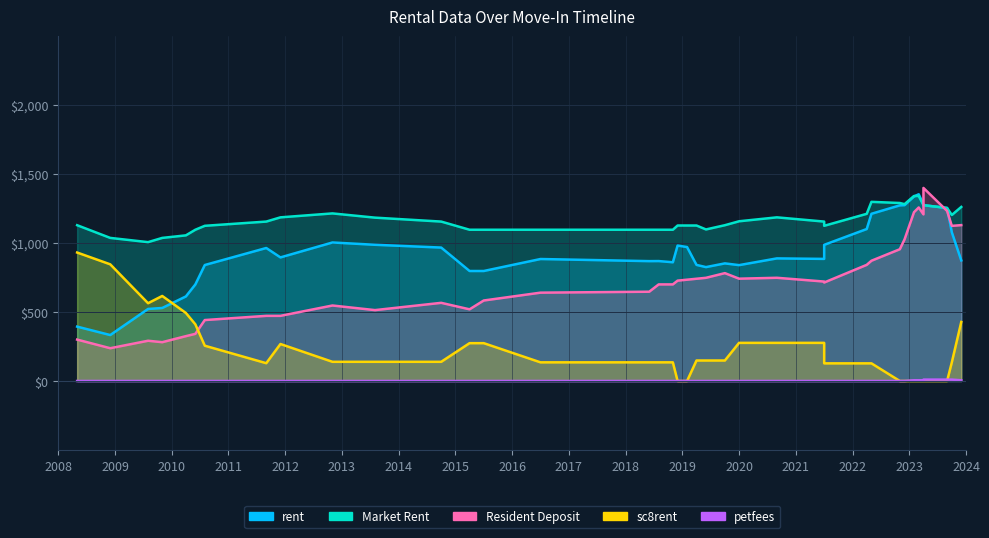

Which series has the largest total across all categories?

Market Rent